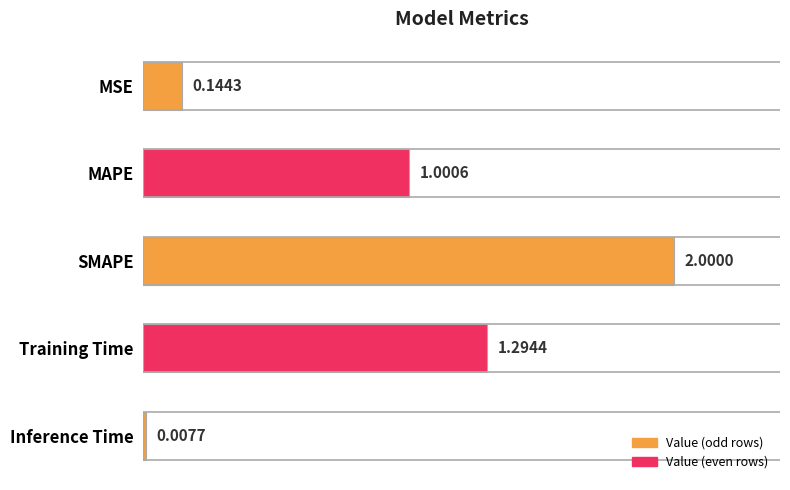

What is the maximum value shown in the chart?

2.0